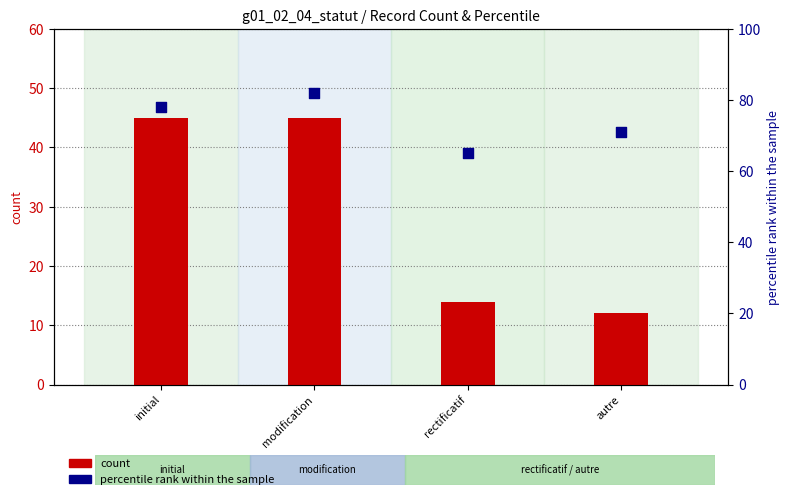

What is the total value across all series at initial?

123